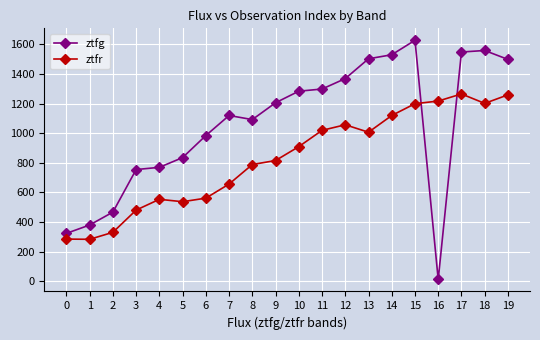

What is the value of the ztfr point at the 3rd from the left?

330.7